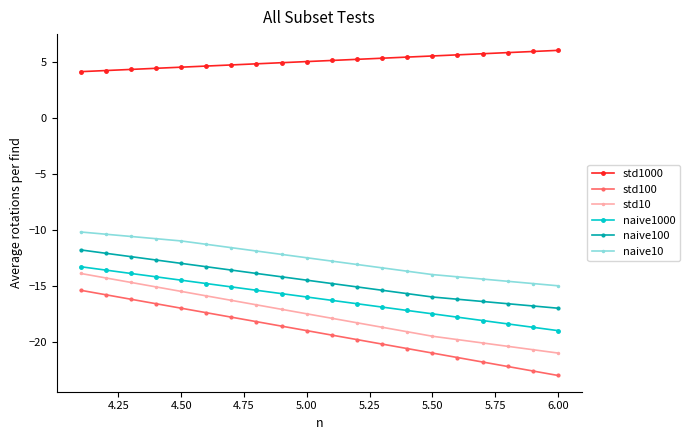

Which series has the largest total across all categories?

std1000